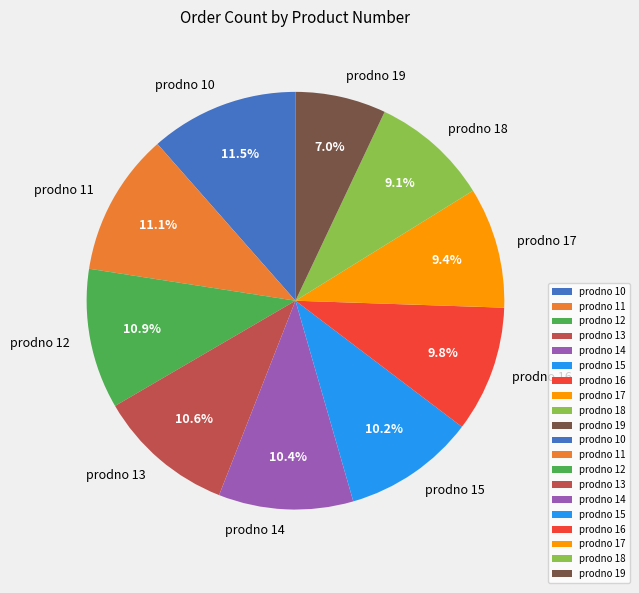

To the nearest percent, what is the difference between the prodno 13 and prodno 16 slice percentages?

1%